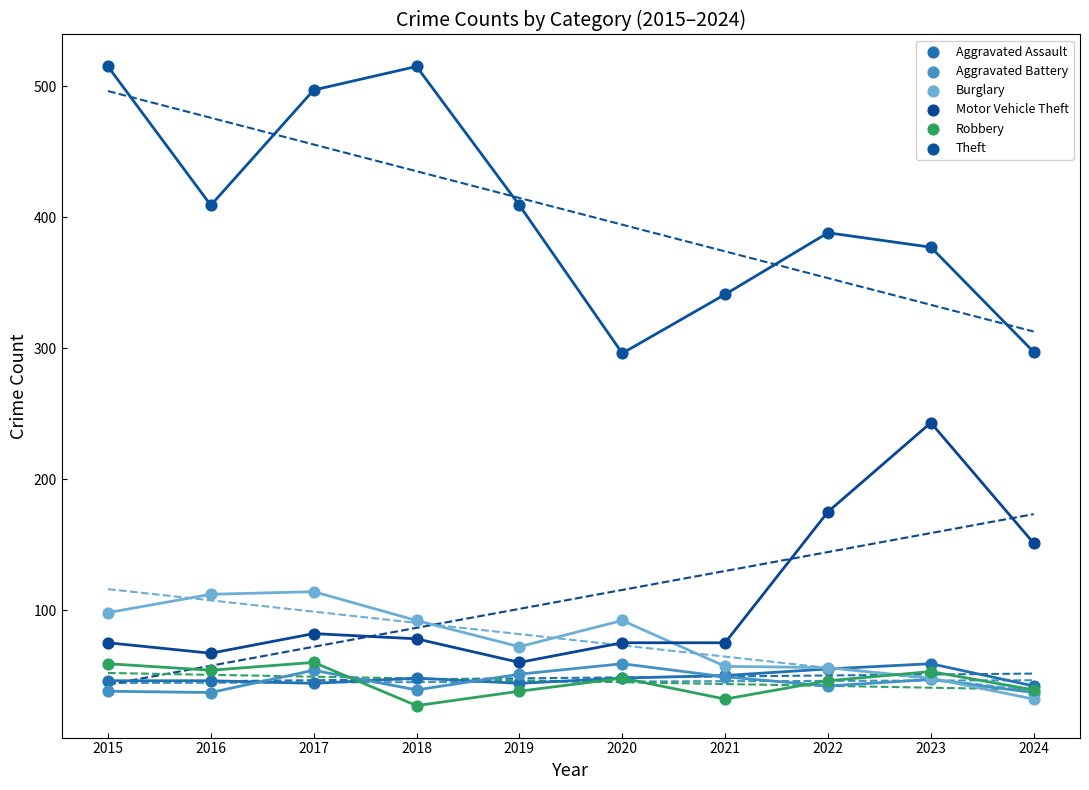

What are all the series names shown in the legend?

Aggravated Assault, Aggravated Battery, Burglary, Motor Vehicle Theft, Robbery, Theft